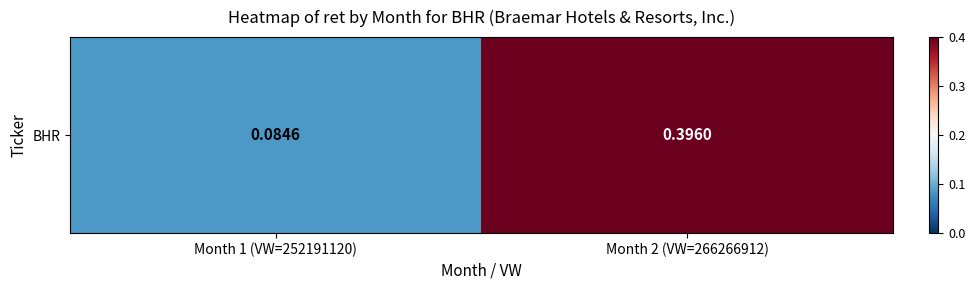

True or false: the data shows 0.4 at Month 2 (VW=266266912).

True